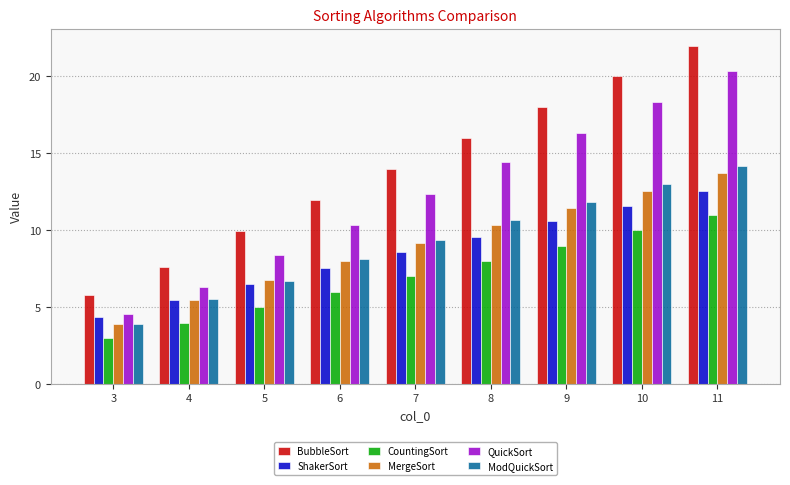

What is the value of the BubbleSort bar at the 3rd from the left?

10.0